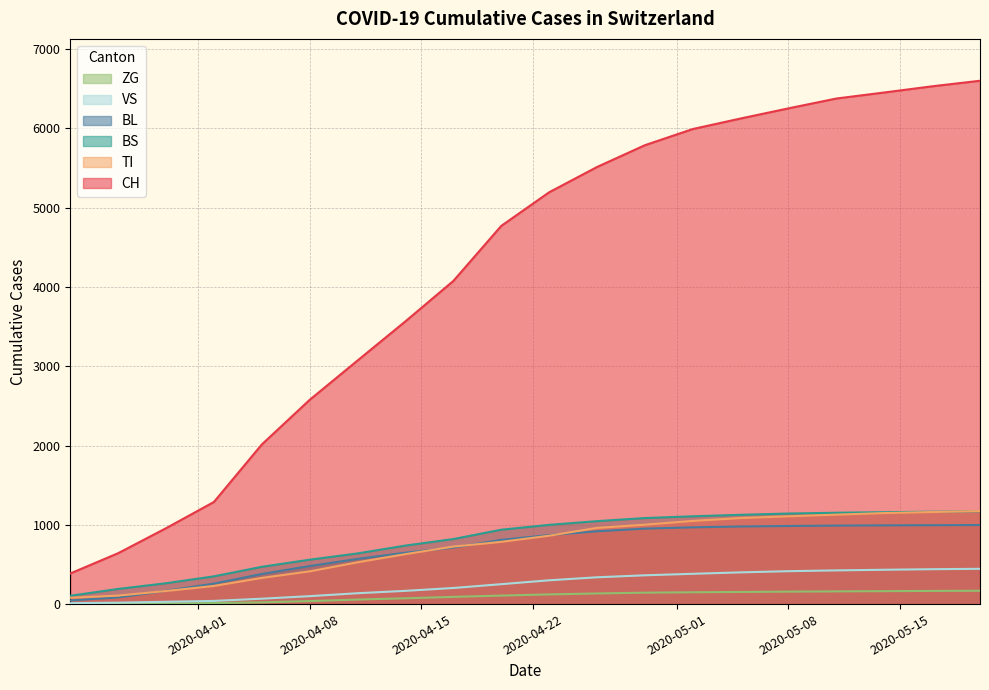

Which series has the widest spread of values?

CH